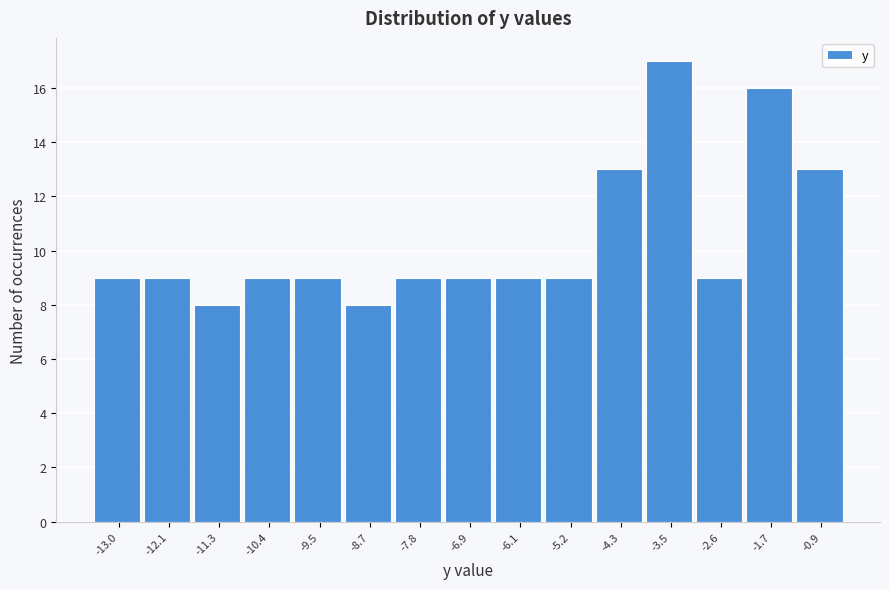

Reading left to right, list all the values displayed in this chart.

-13.0=9	-12.1=9	-11.3=8	-10.4=9	-9.5=9	-8.7=8	-7.8=9	-6.9=9	-6.1=9	-5.2=9	-4.3=13	-3.5=17	-2.6=9	-1.7=16	-0.9=13